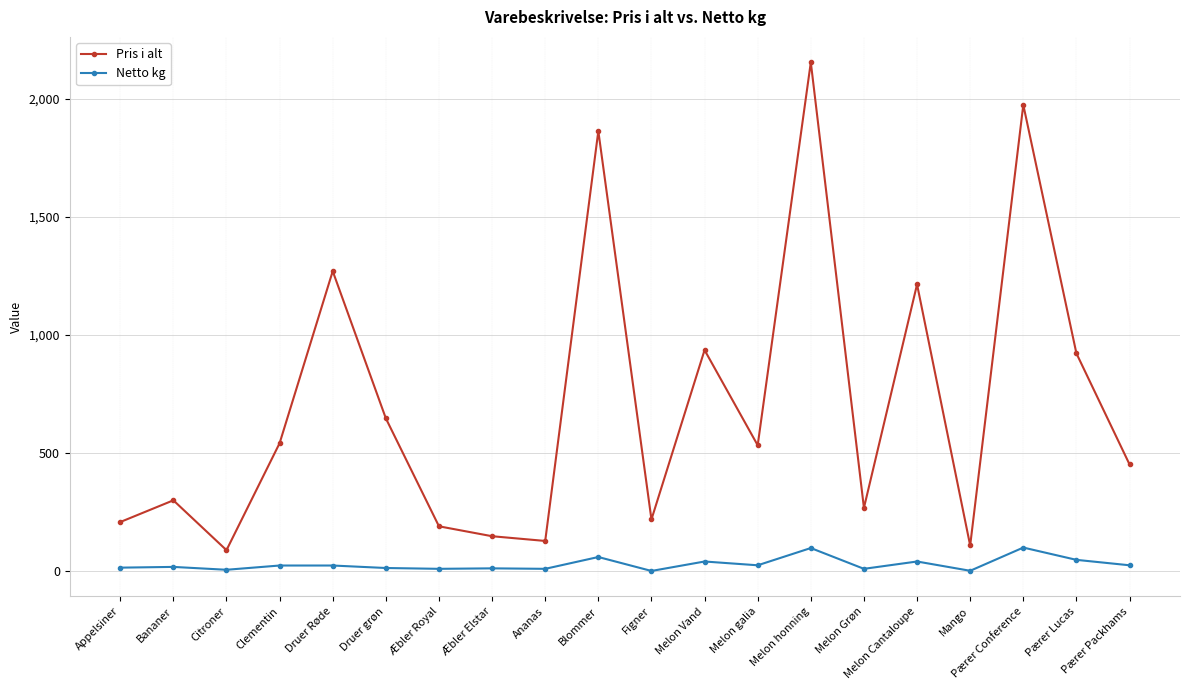

Is the value of Pris i alt at Appelsiner greater than the value of Netto kg at Pærer Conference?

Yes